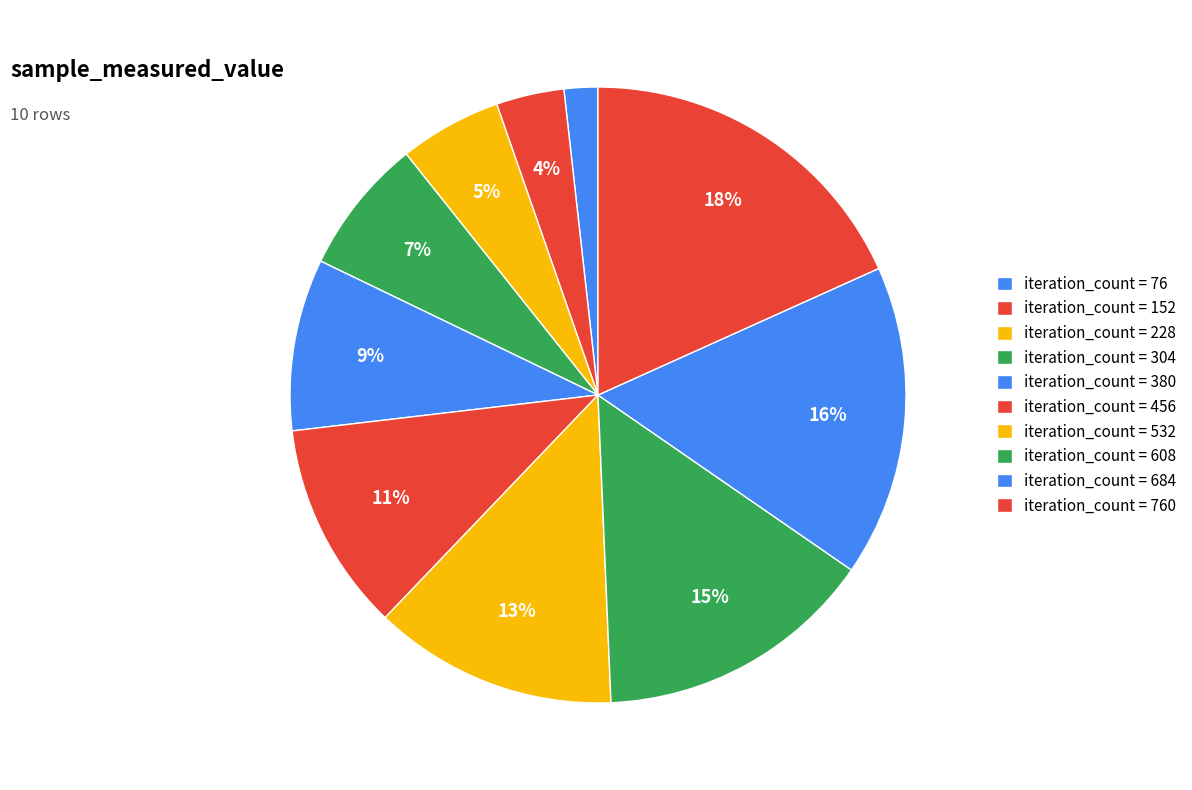

To the nearest percent, what is the average slice percentage?

10%